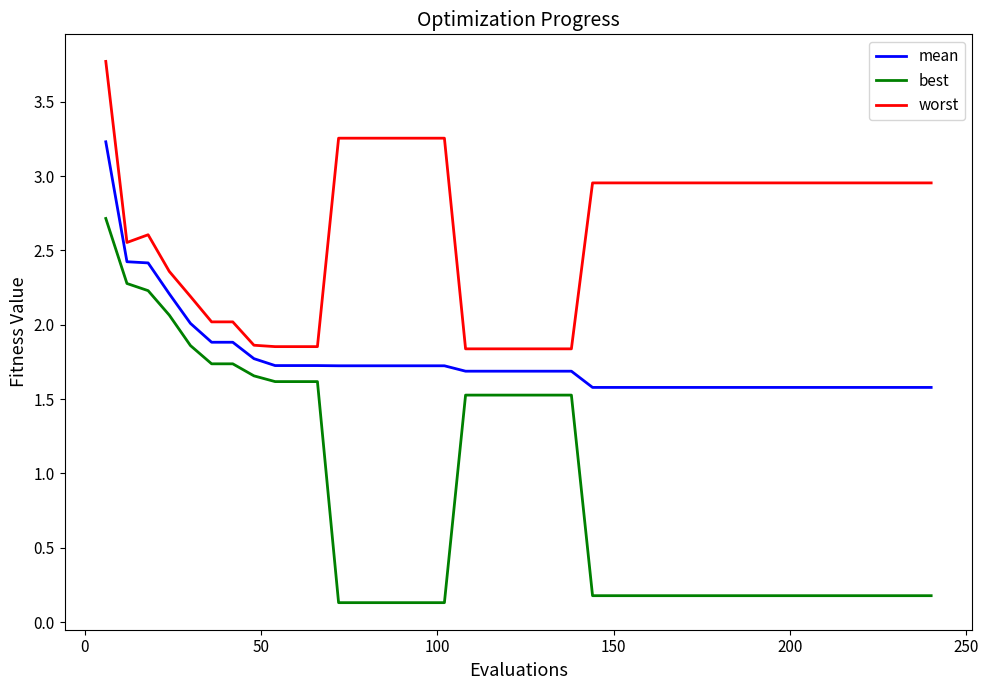

True or false: mean and worst intersect in this chart.

False